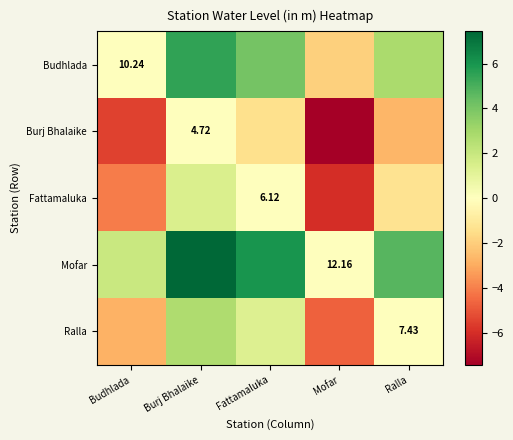

The value of Fattamaluka at Budhlada is -1.4. True or false?

False